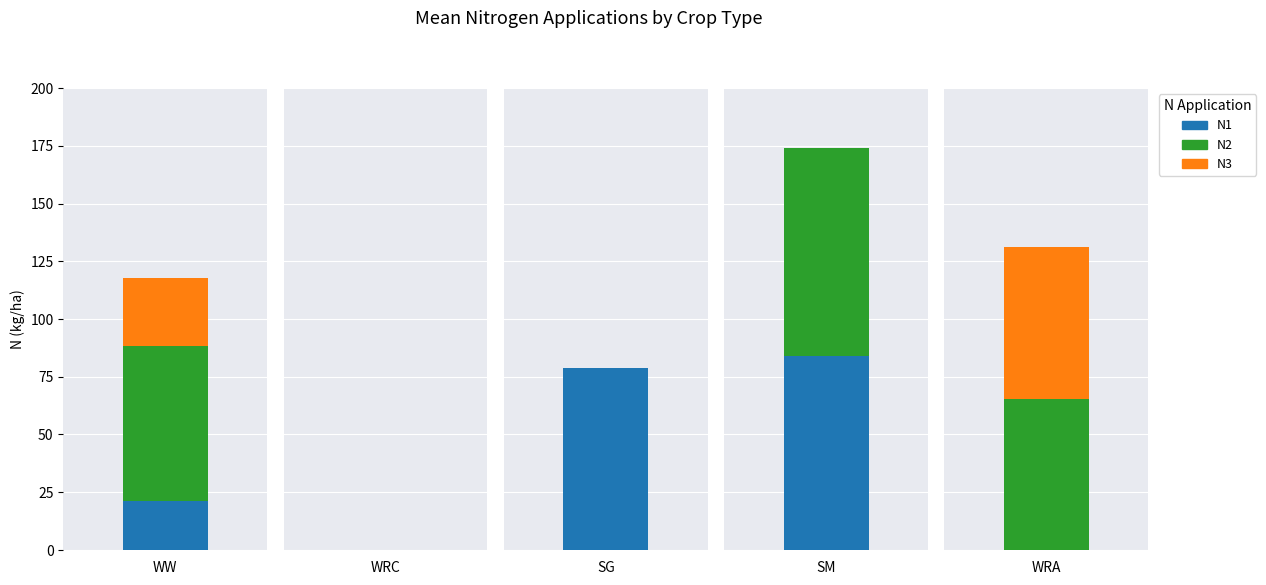

Which category has the highest value across all series?

SM